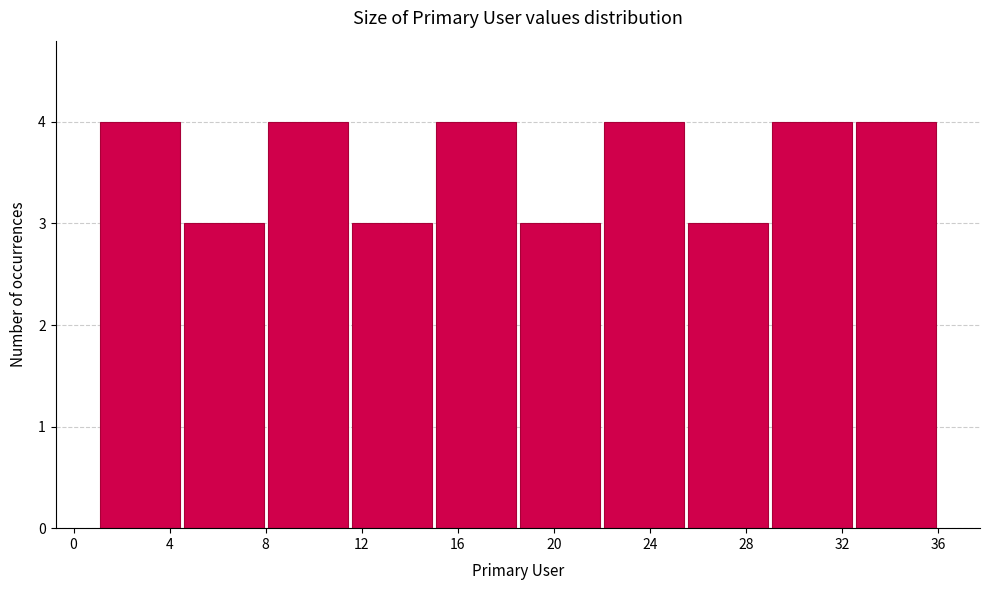

Reading left to right, transcribe this chart: for each bar, give the range it covers on the x-axis and its height. The values are not printed on the chart, so give them approximately, as read against the axis.

1.0 to 4.5: 4
4.5 to 8.0: 3
8.0 to 11.5: 4
11.5 to 15.0: 3
15.0 to 18.5: 4
18.5 to 22.0: 3
22.0 to 25.5: 4
25.5 to 29.0: 3
29.0 to 32.5: 4
32.5 to 36.0: 4